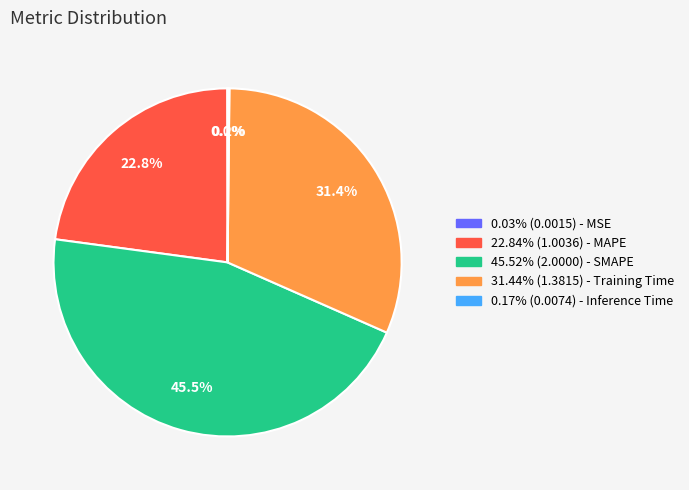

Is there a majority slice in this chart?

No